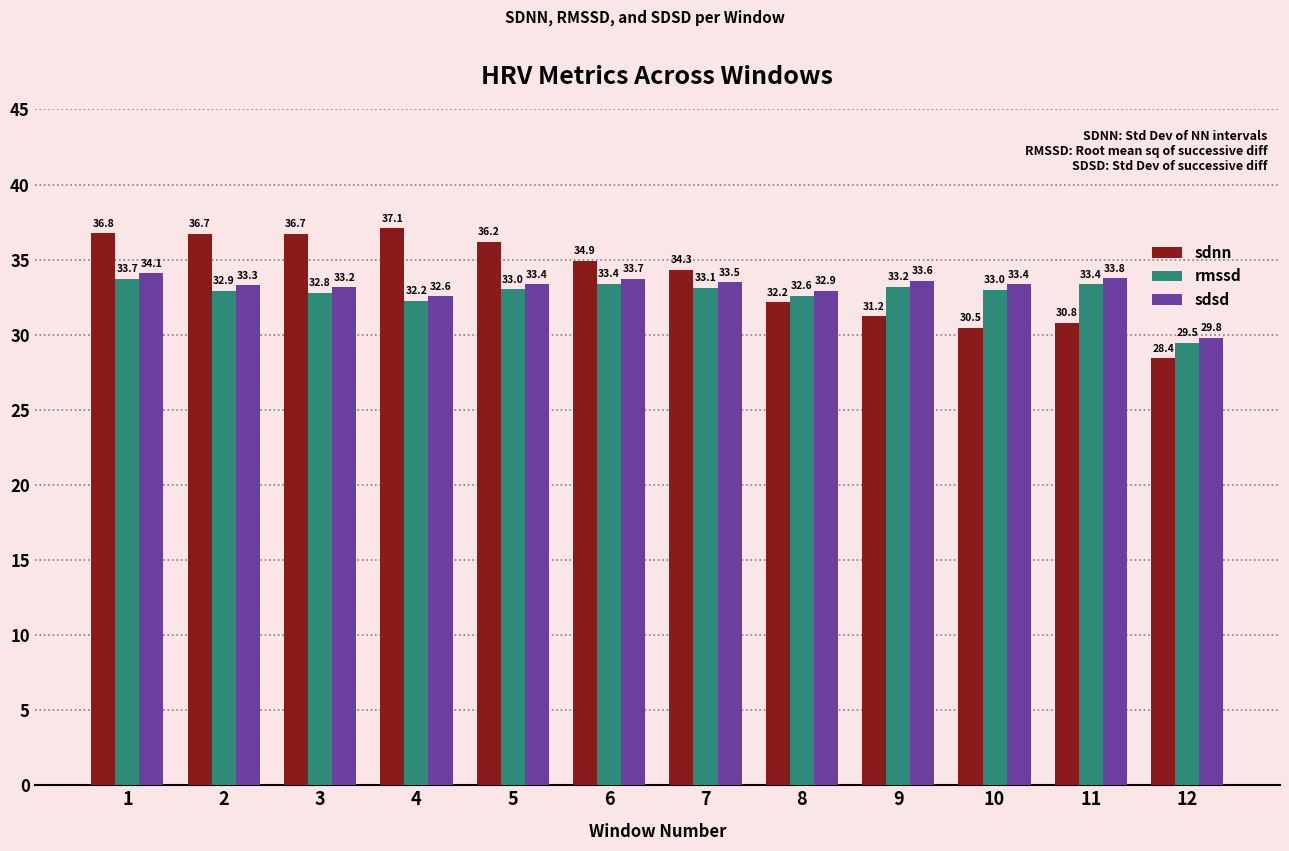

Is the value of sdsd at 5 greater than the value of rmssd at 2?

Yes